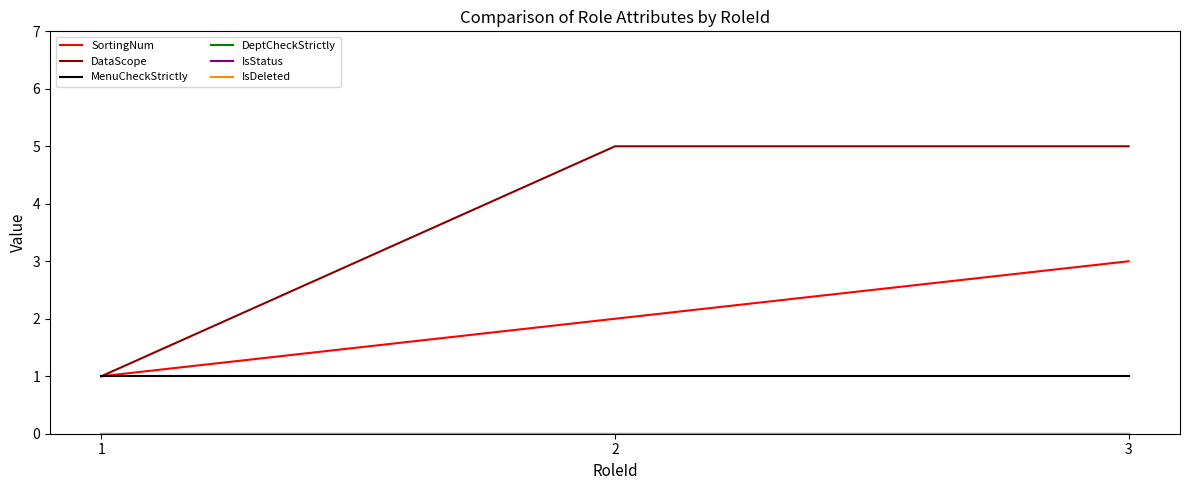

Read the DataScope value at 2.

5